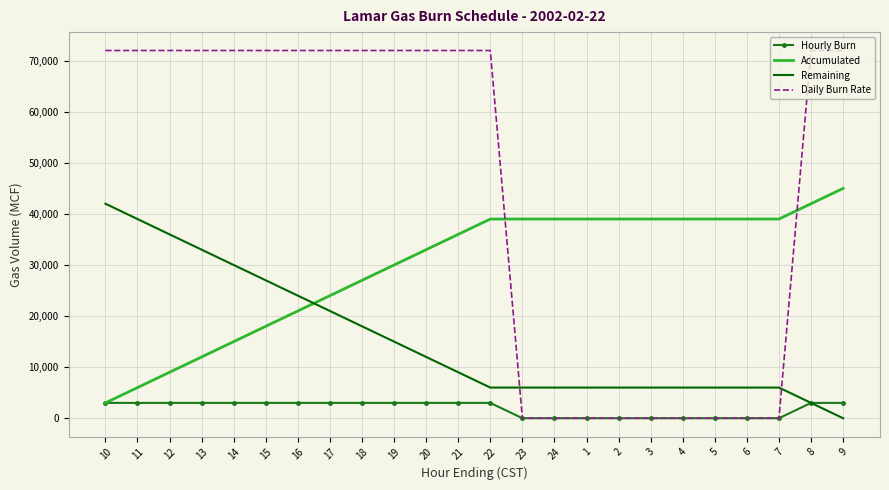

What is the sum of all Hourly Burn values?

45000